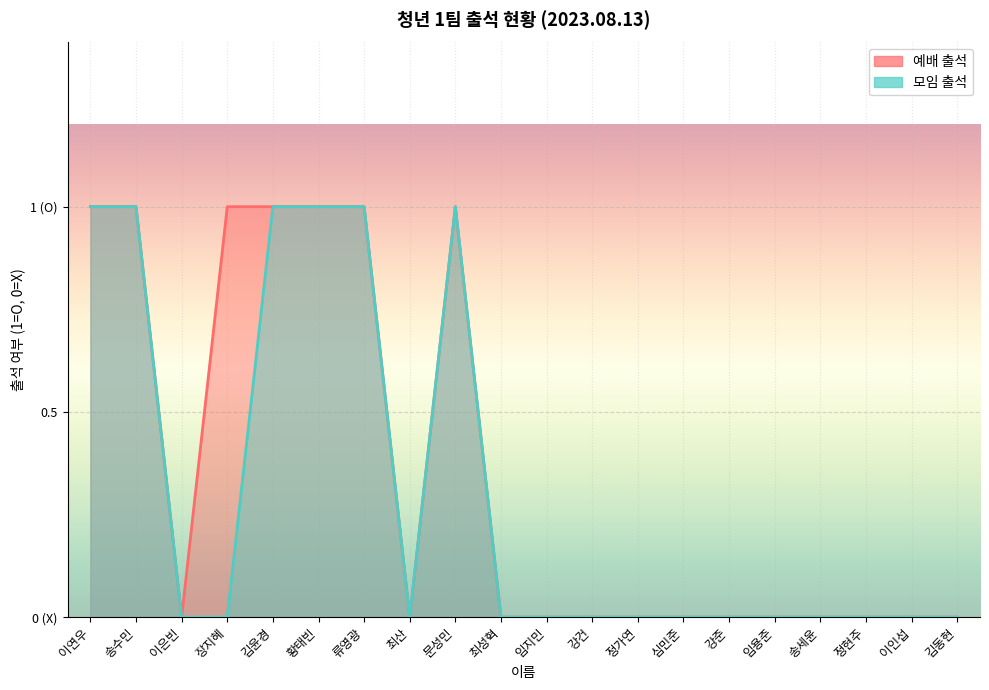

How many interior local valleys does the 예배 출석 series have?

2